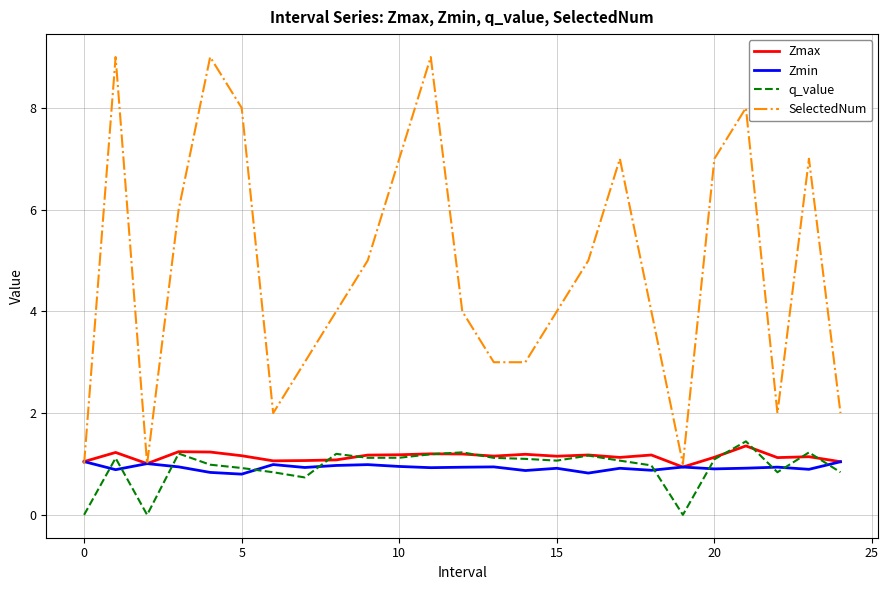

True or false: q_value and SelectedNum cross at least once.

False